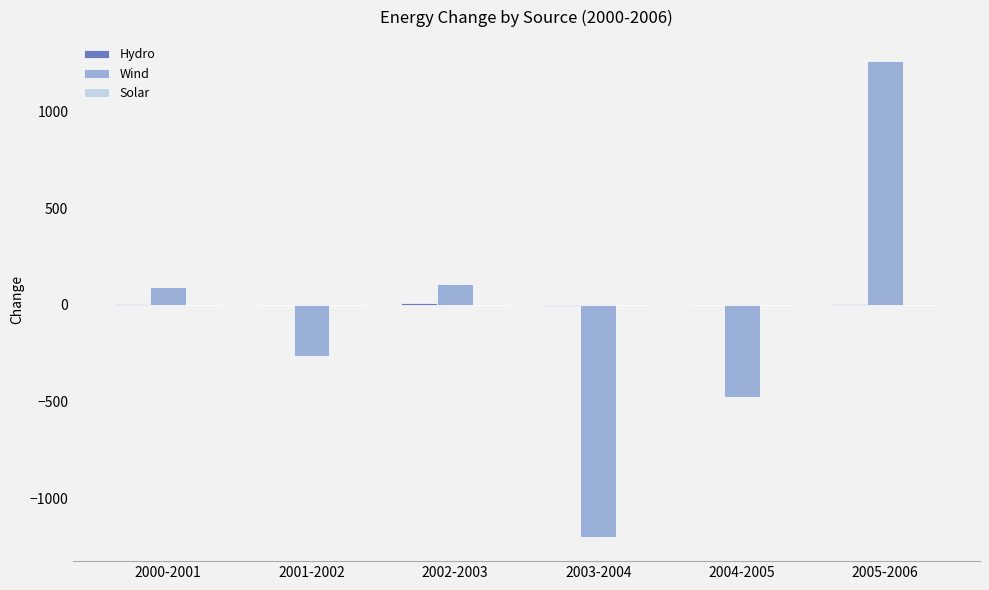

What is the total value across all series at 2005-2006?

1263.6